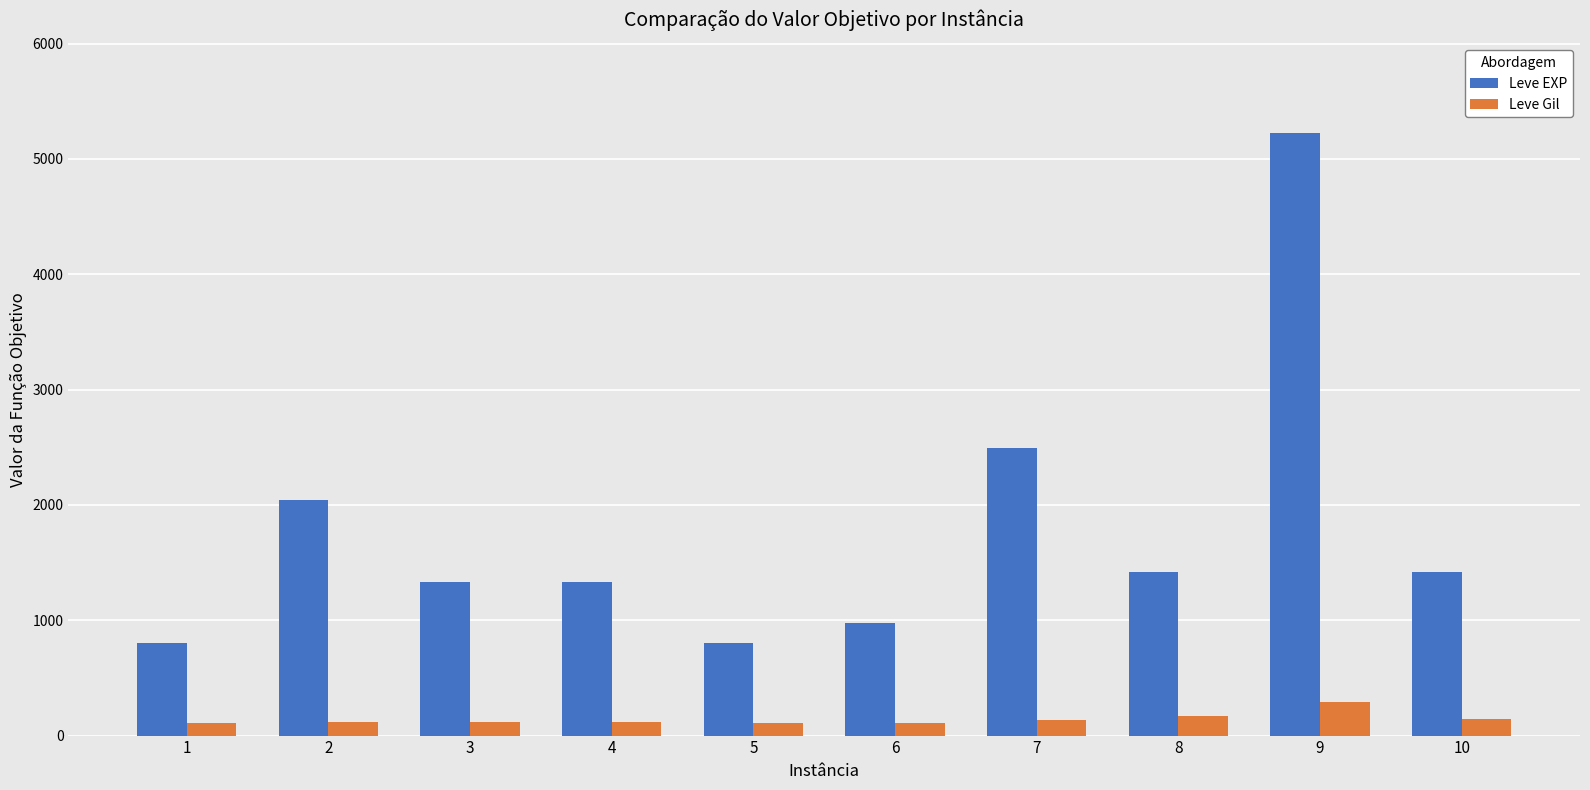

Which series has the largest total across all categories?

Leve EXP